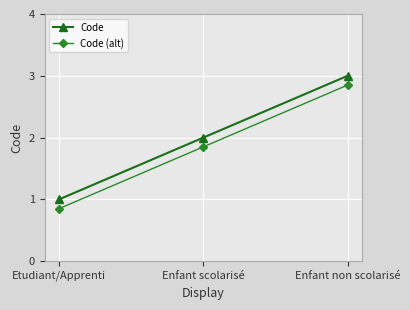

What is the highest value of the Code series?

3.0